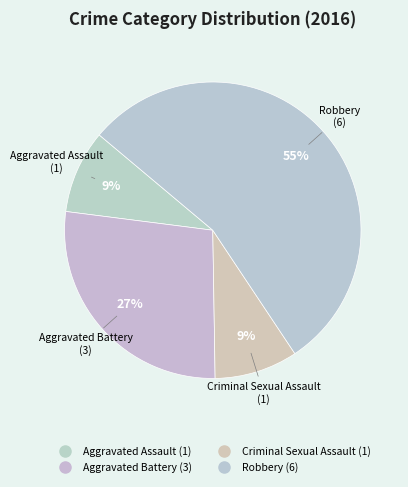

Which category accounts for the majority?

Robbery